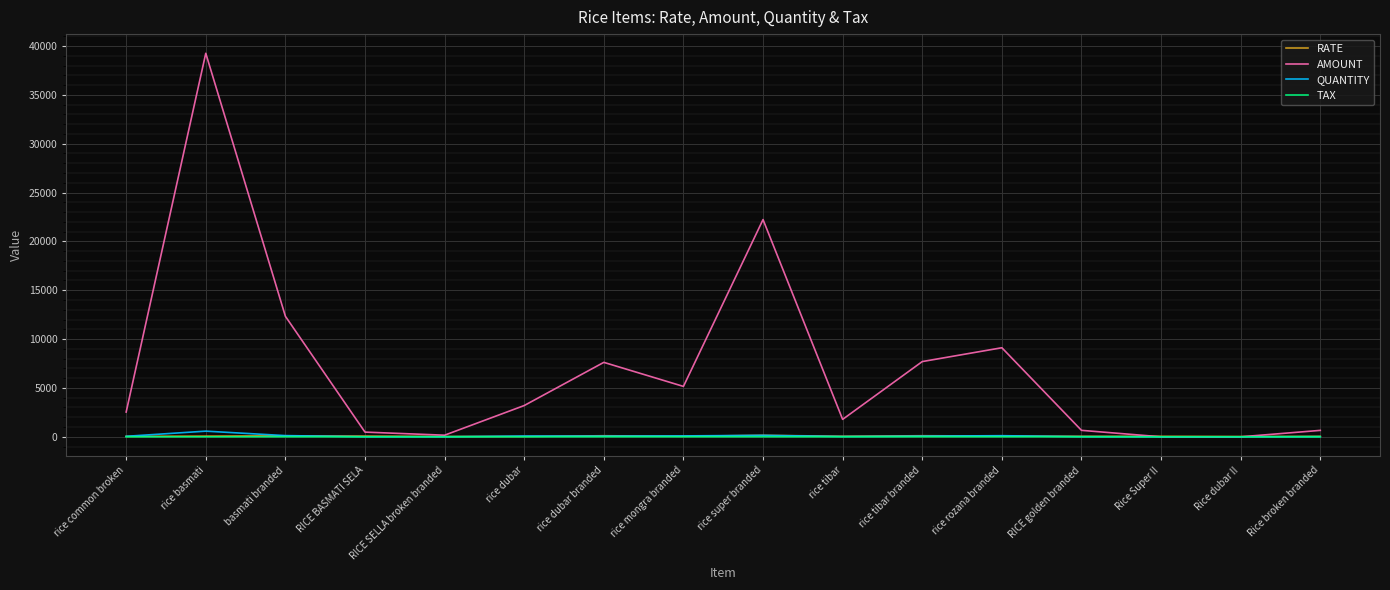

True or false: TAX and RATE cross at least once.

False